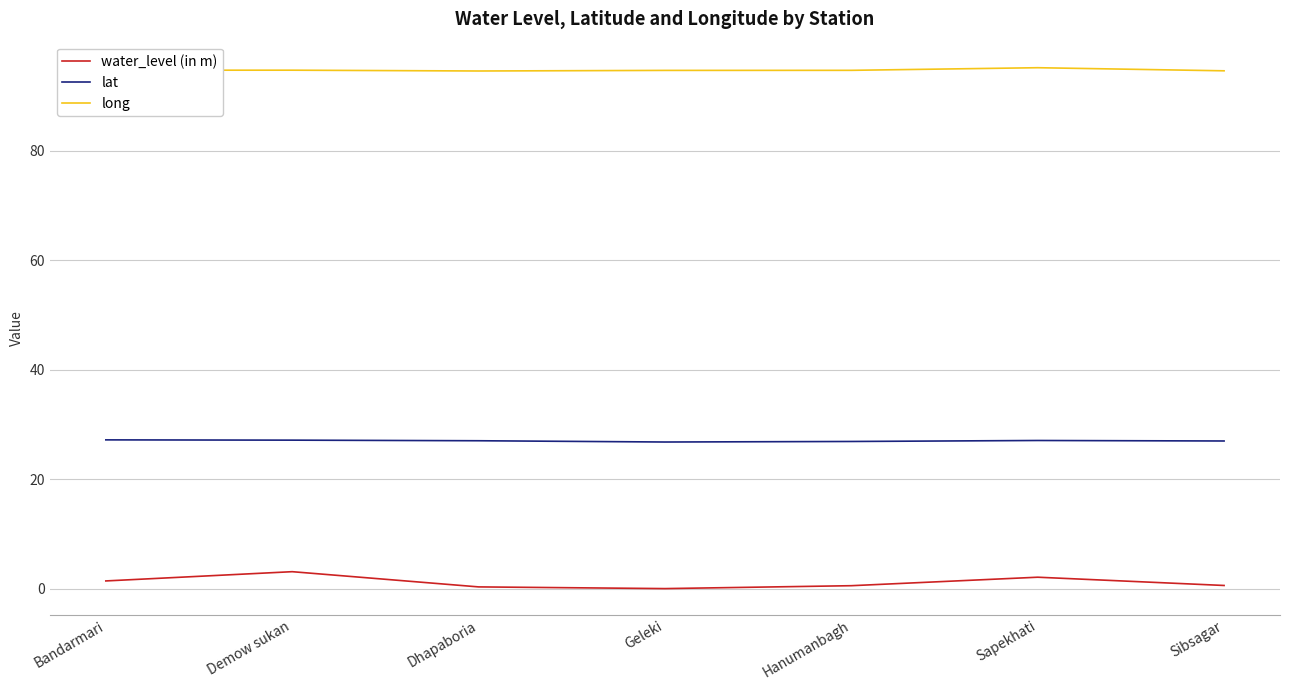

What are all the series names shown in the legend?

water_level (in m), lat, long